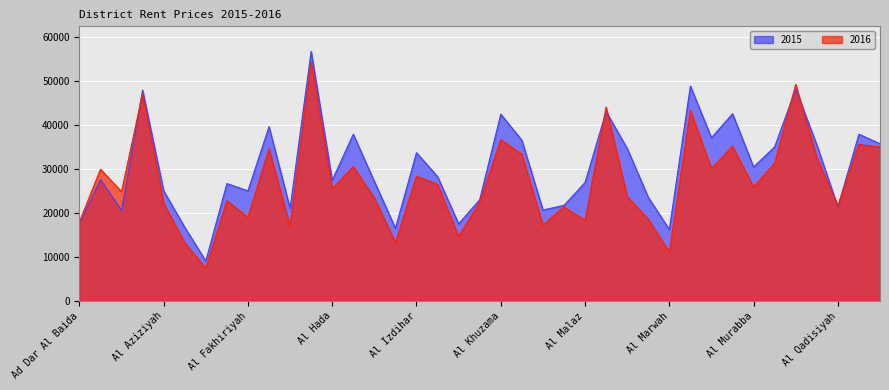

How many interior local valleys does the 2016 series have?

13